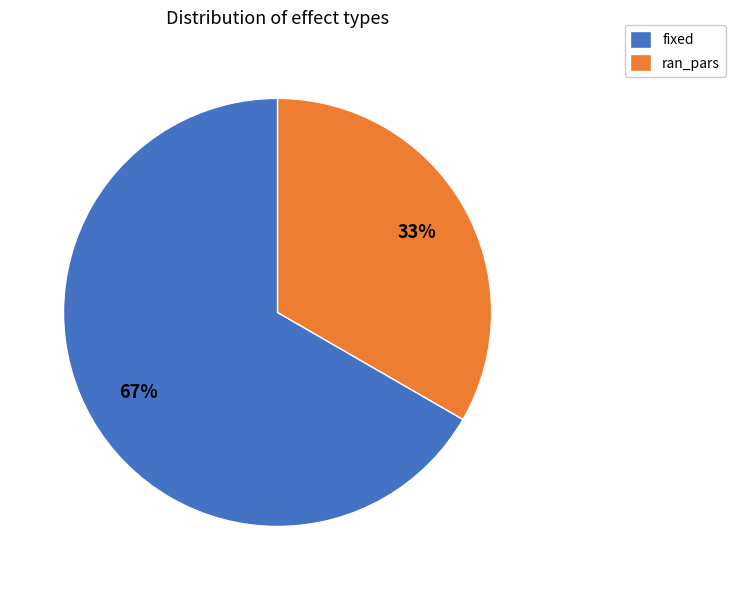

Which category has the biggest portion of the pie?

fixed